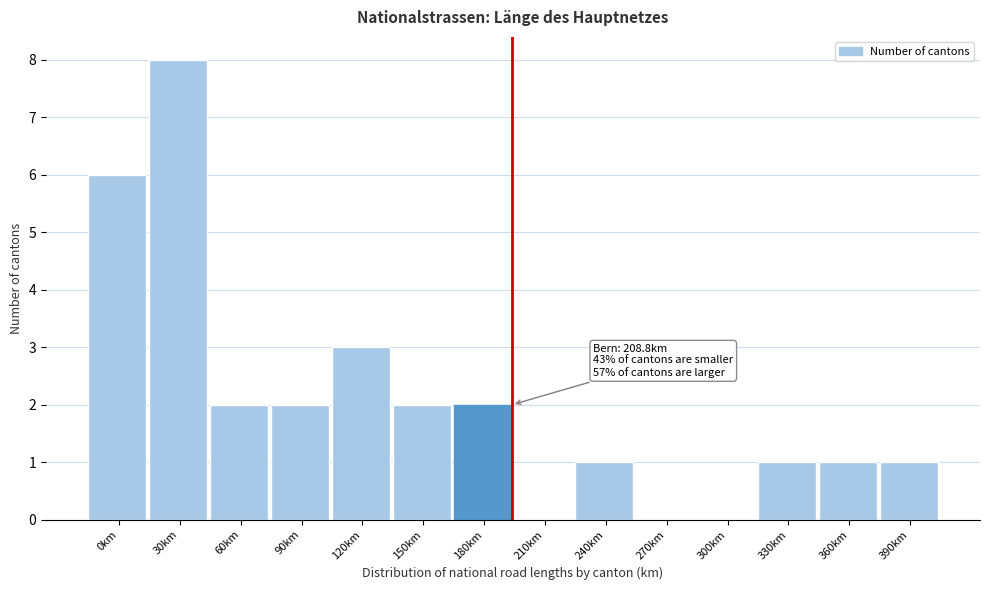

Which has a higher value, 330km or 300km?

330km